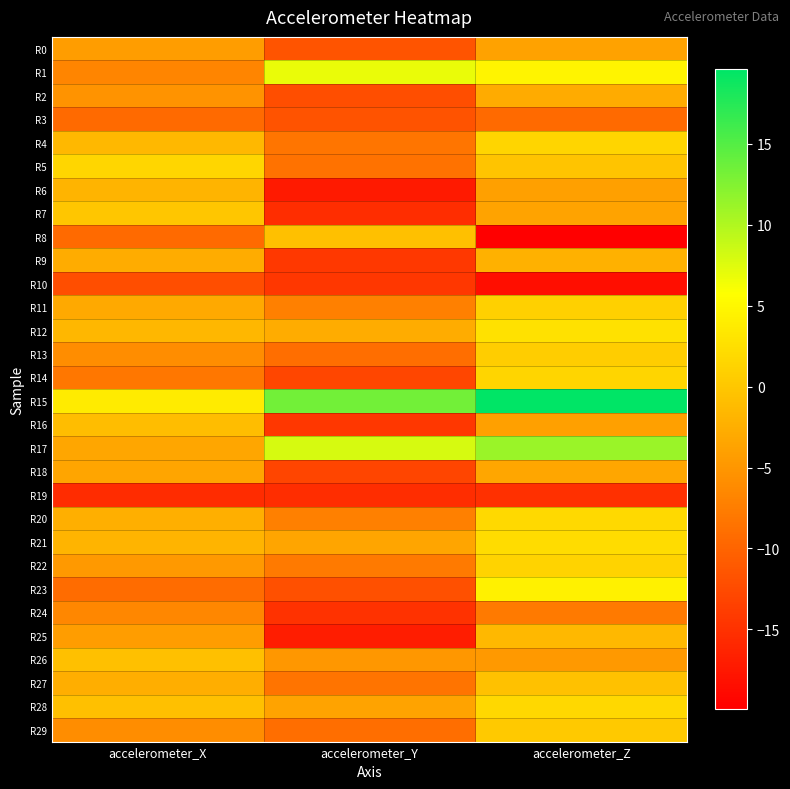

Reading left to right, transcribe all the data shown in this chart.

R0: accelerometer_X=-4.2	accelerometer_Y=-11.6	accelerometer_Z=-3.7
R1: accelerometer_X=-6.8	accelerometer_Y=6.8	accelerometer_Z=4.7
R2: accelerometer_X=-5.4	accelerometer_Y=-12.2	accelerometer_Z=-2.9
R3: accelerometer_X=-9.3	accelerometer_Y=-11.7	accelerometer_Z=-9.3
R4: accelerometer_X=-1.5	accelerometer_Y=-8.3	accelerometer_Z=1.5
R5: accelerometer_X=1.6	accelerometer_Y=-8.6	accelerometer_Z=-0.2
R6: accelerometer_X=-1.9	accelerometer_Y=-17.3	accelerometer_Z=-3.9
R7: accelerometer_X=-0.1	accelerometer_Y=-15.3	accelerometer_Z=-3.7
R8: accelerometer_X=-9.4	accelerometer_Y=-0.7	accelerometer_Z=-19.9
R9: accelerometer_X=-2.8	accelerometer_Y=-14.3	accelerometer_Z=-2.2
R10: accelerometer_X=-12.2	accelerometer_Y=-14.4	accelerometer_Z=-18.4
R11: accelerometer_X=-3.0	accelerometer_Y=-7.1	accelerometer_Z=1.0
R12: accelerometer_X=-1.6	accelerometer_Y=-2.8	accelerometer_Z=2.7
R13: accelerometer_X=-5.9	accelerometer_Y=-9.0	accelerometer_Z=0.7
R14: accelerometer_X=-8.1	accelerometer_Y=-12.8	accelerometer_Z=1.5
R15: accelerometer_X=3.7	accelerometer_Y=13.4	accelerometer_Z=19.6
R16: accelerometer_X=-0.9	accelerometer_Y=-14.4	accelerometer_Z=-4.0
R17: accelerometer_X=-3.4	accelerometer_Y=7.9	accelerometer_Z=11.2
R18: accelerometer_X=-3.4	accelerometer_Y=-13.0	accelerometer_Z=-3.3
R19: accelerometer_X=-15.5	accelerometer_Y=-15.4	accelerometer_Z=-15.0
R20: accelerometer_X=-2.5	accelerometer_Y=-7.2	accelerometer_Z=2.0
R21: accelerometer_X=-2.0	accelerometer_Y=-3.5	accelerometer_Z=2.2
R22: accelerometer_X=-4.7	accelerometer_Y=-7.7	accelerometer_Z=1.2
R23: accelerometer_X=-9.1	accelerometer_Y=-12.0	accelerometer_Z=4.4
R24: accelerometer_X=-6.6	accelerometer_Y=-14.9	accelerometer_Z=-7.8
R25: accelerometer_X=-4.2	accelerometer_Y=-16.9	accelerometer_Z=-1.5
R26: accelerometer_X=-0.6	accelerometer_Y=-4.8	accelerometer_Z=-4.8
R27: accelerometer_X=-2.5	accelerometer_Y=-8.5	accelerometer_Z=-0.5
R28: accelerometer_X=-0.8	accelerometer_Y=-3.6	accelerometer_Z=1.8
R29: accelerometer_X=-5.9	accelerometer_Y=-9.1	accelerometer_Z=0.2